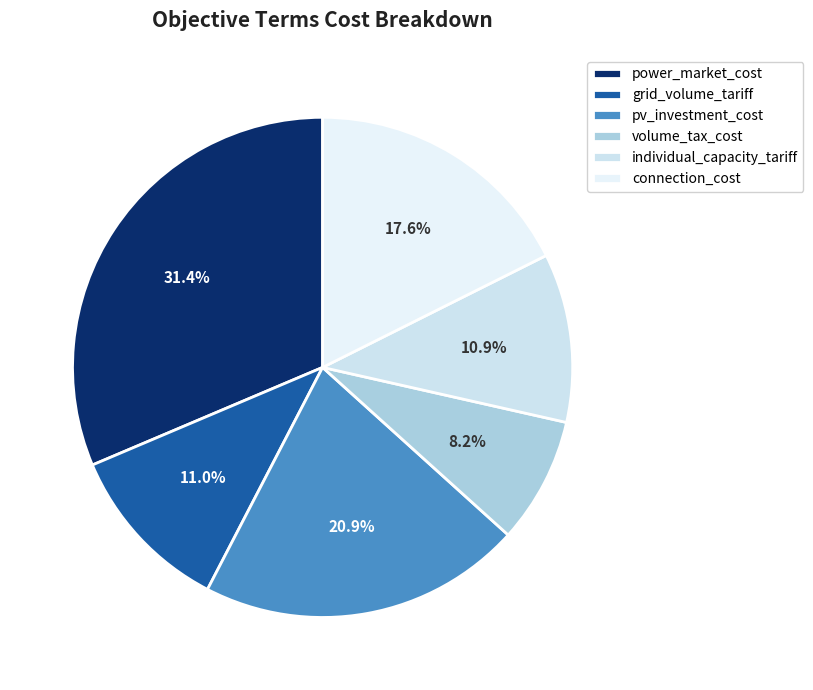

True or false: individual_capacity_tariff accounts for 3% of the total.

False